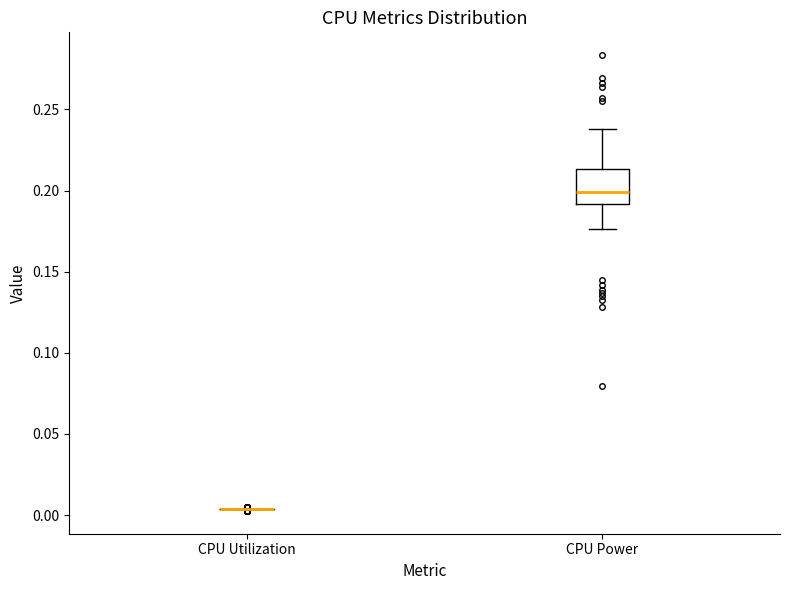

Where does the lower whisker of the box for CPU Power end on the y-axis? The values are not printed on the chart, so give them approximately, as read against the axis.

0.175